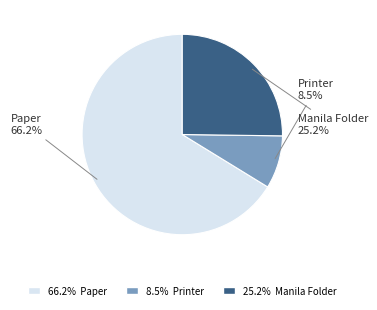

Is there any slice that represents more than half of the pie?

Yes